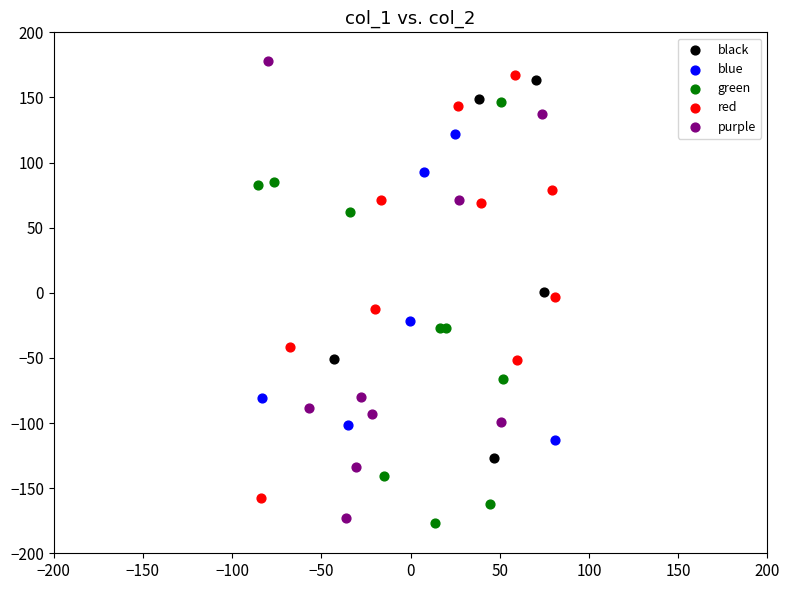

Which series has the widest spread of Y values?

purple